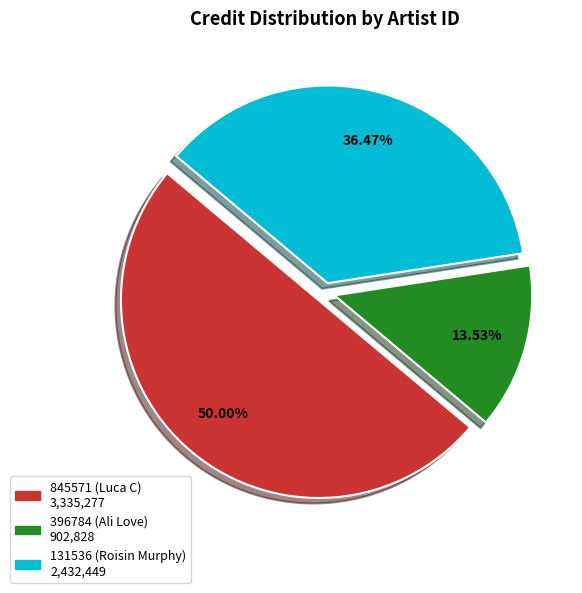

Is there a majority slice in this chart?

No